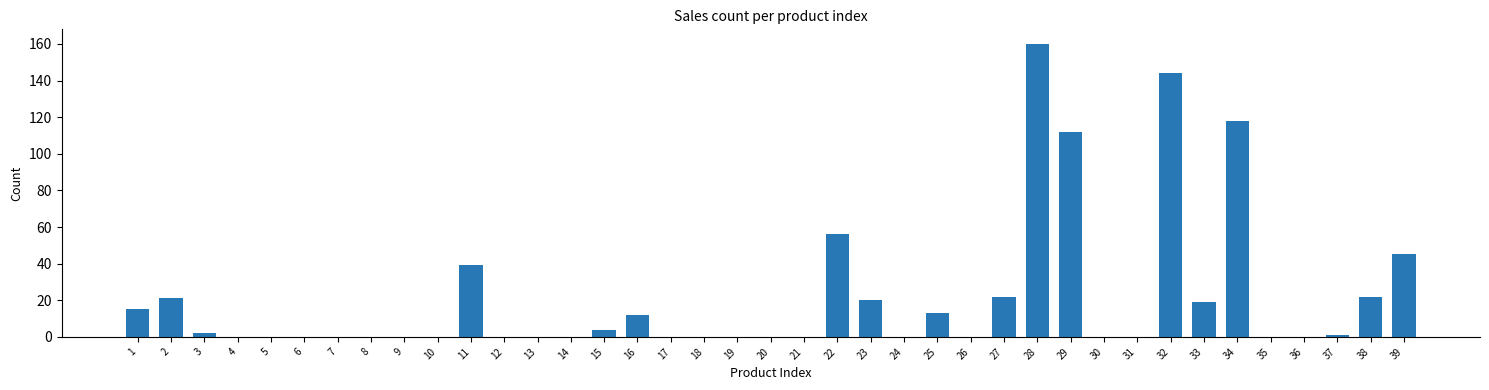

Are the bars grouped side by side (vs. stacked)?

No